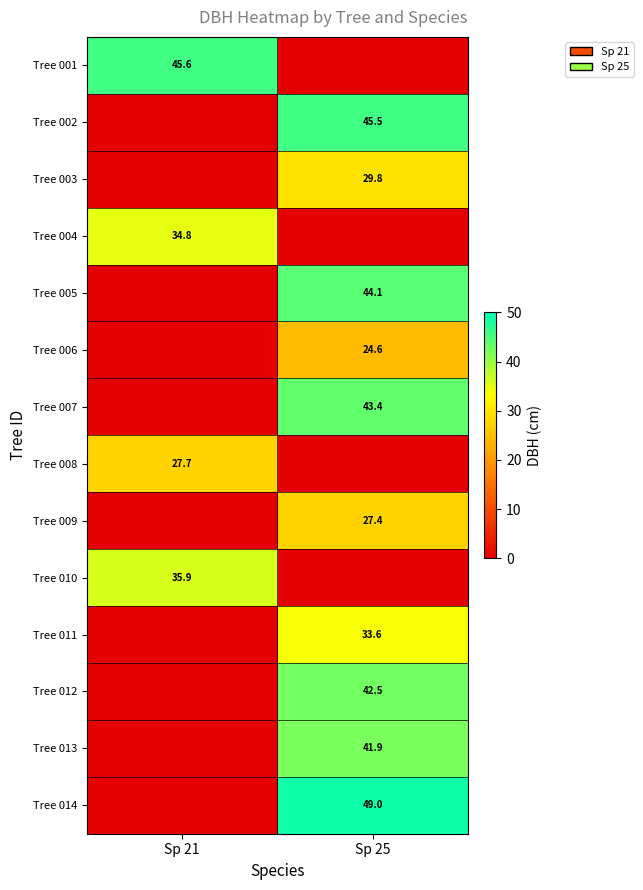

At how many categories does at least one series exceed 19?

2